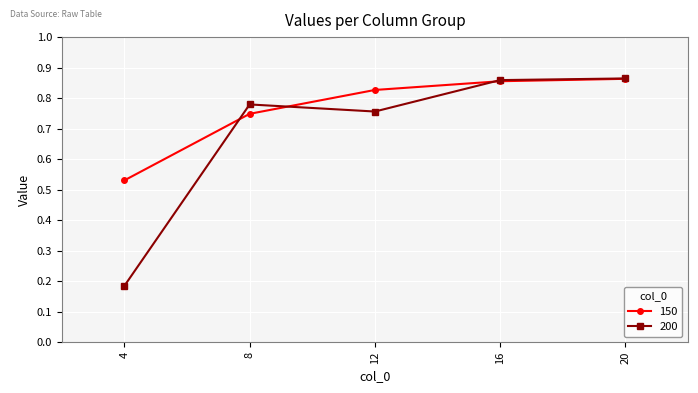

Count the number of categories in the chart.

5